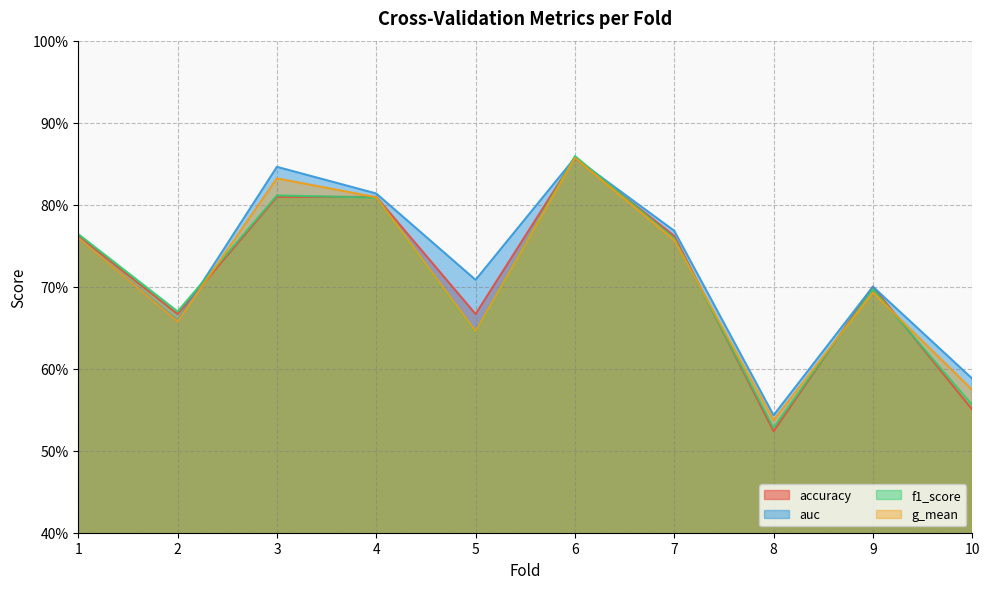

Where do accuracy and g_mean first cross each other?

2 and 3